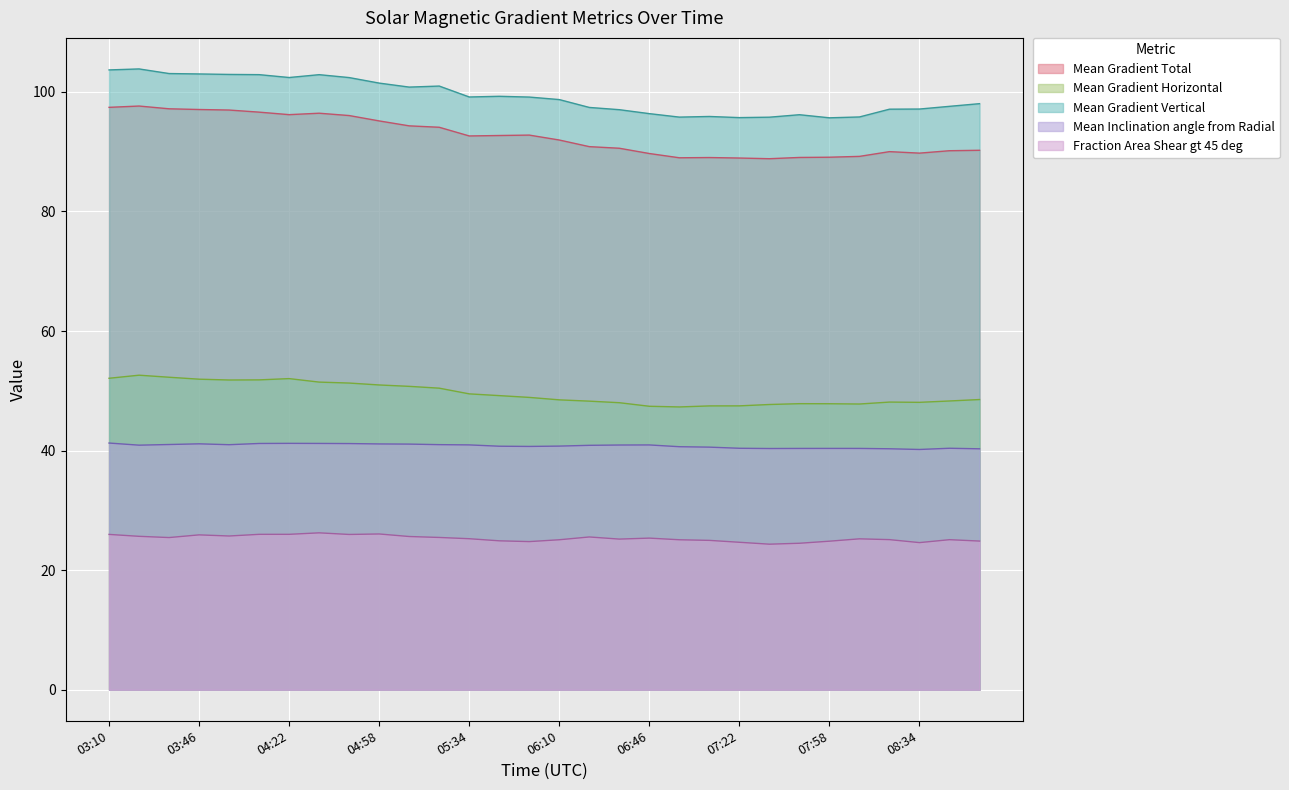

At which category does Mean Gradient Total reach its first local peak?

03:22